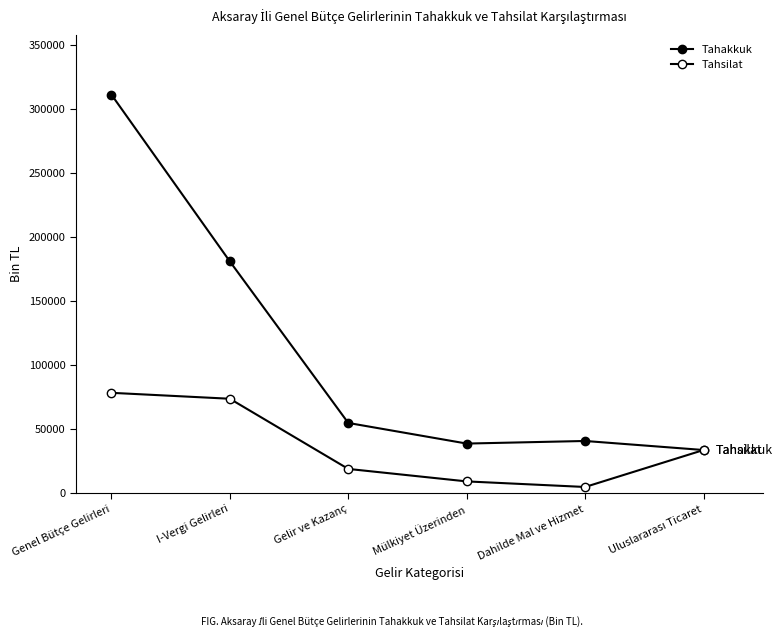

Which category has the highest value in the Tahakkuk series?

Genel Bütçe Gelirleri